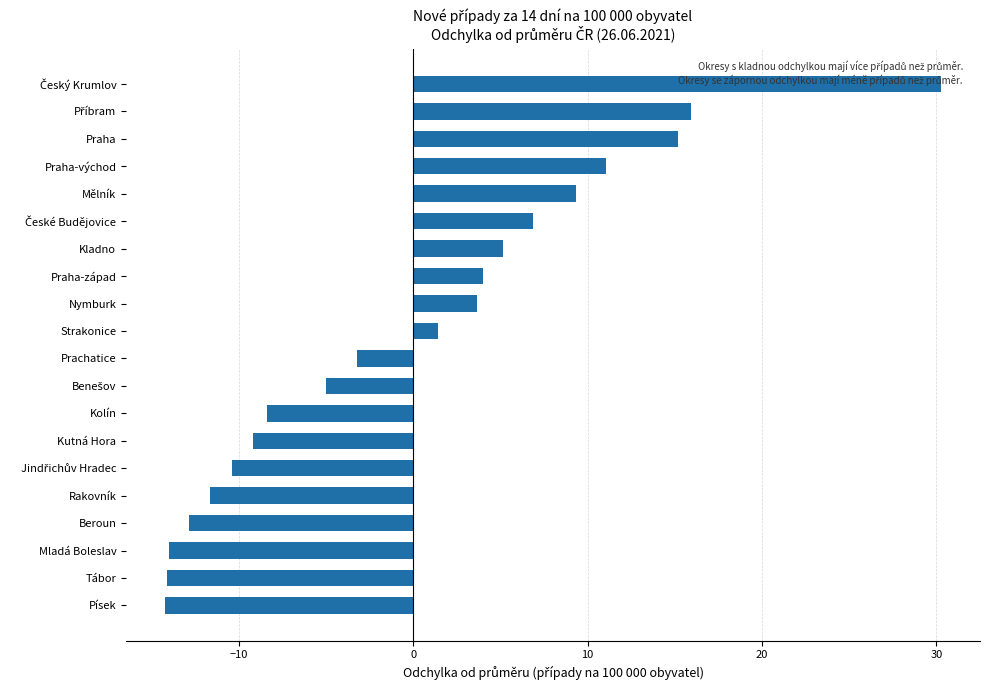

How many bars are there in total?

20